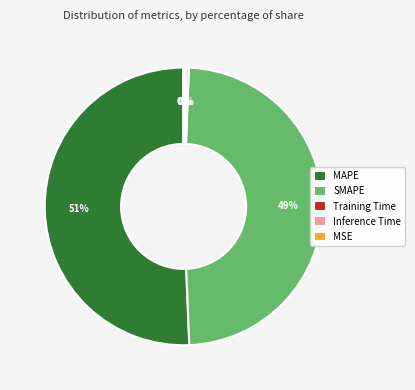

To the nearest percent, what is the difference between the largest and smallest slice percentages?

51%